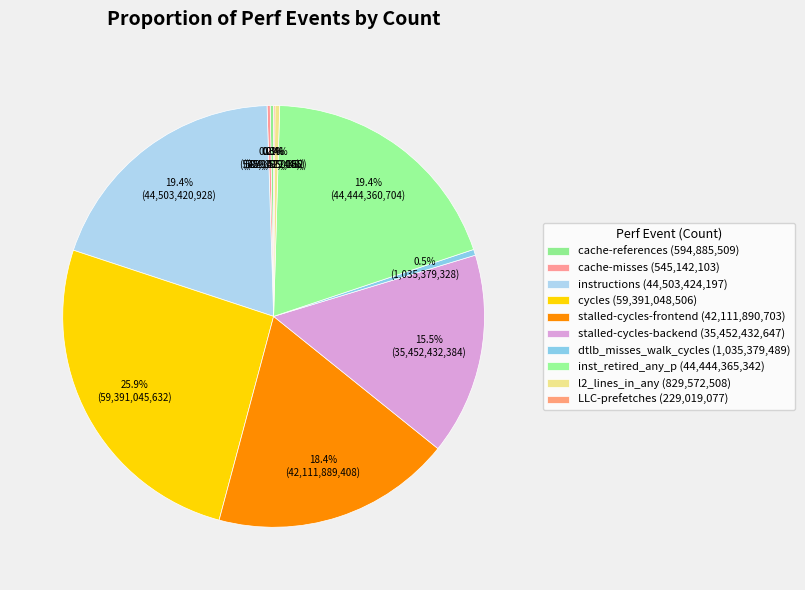

Count the number of slices in the pie.

10